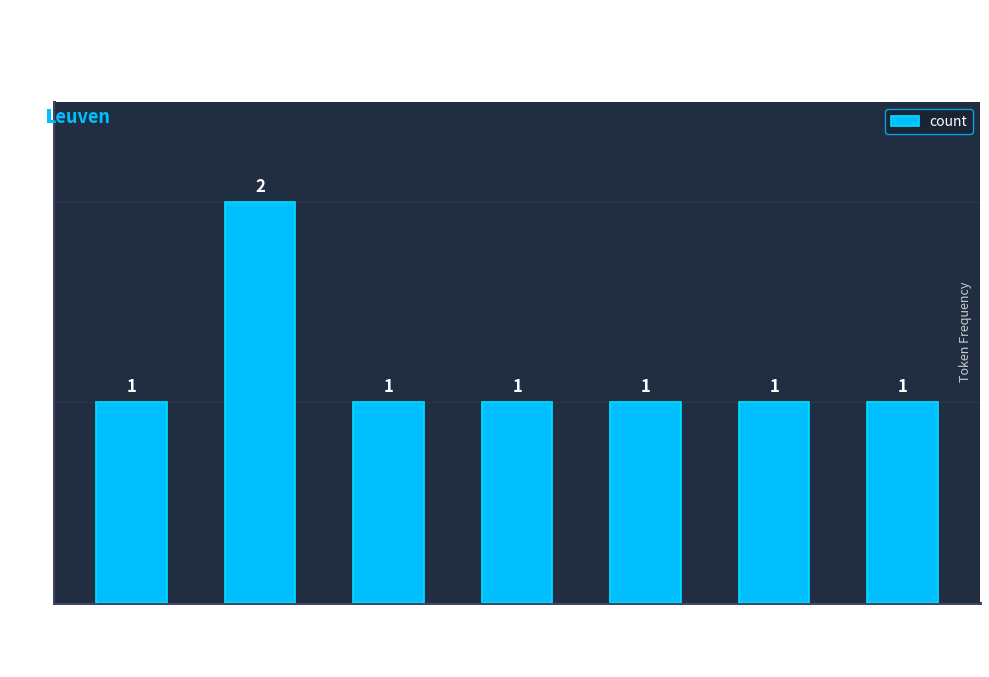

Reading left to right, transcribe all the data shown in this chart.

n-s---mv-=1	u--------=2	n-s---na-=1	v-sppana-=1	b--------=1	a-s---na-=1	v2sfia---=1